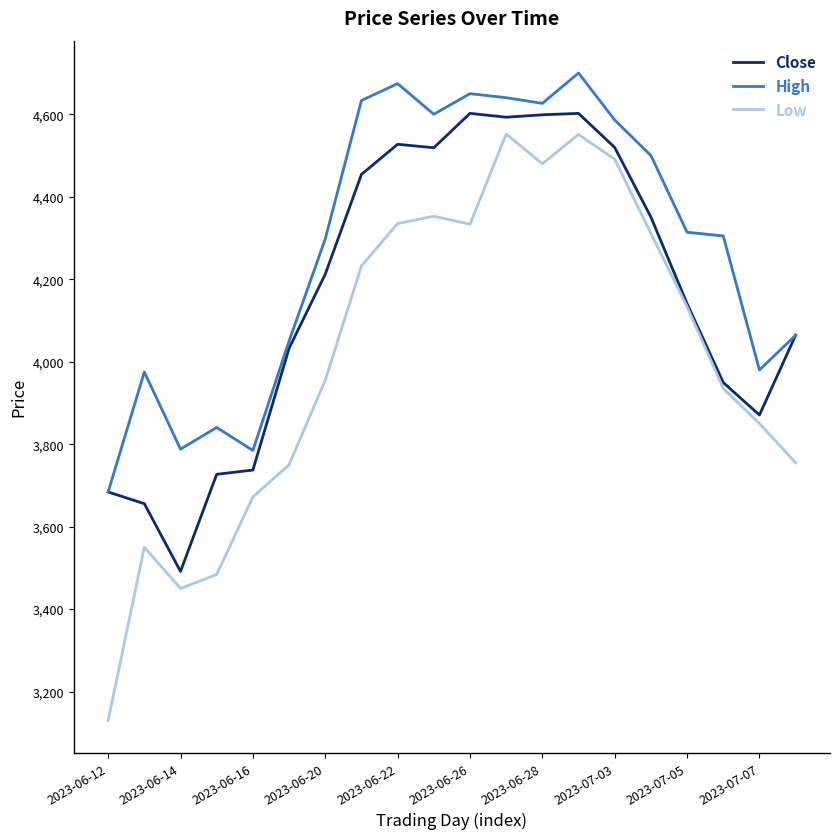

True or false: High and Low intersect in this chart.

False